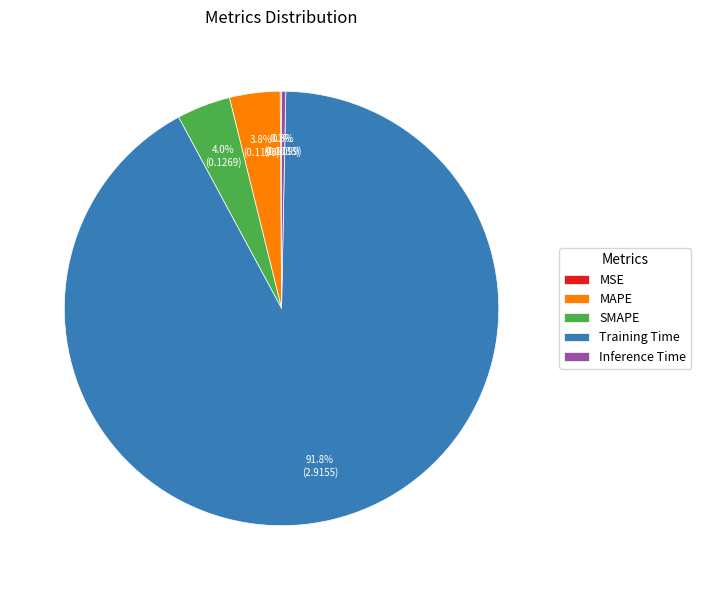

Which category has the biggest portion of the pie?

Training Time